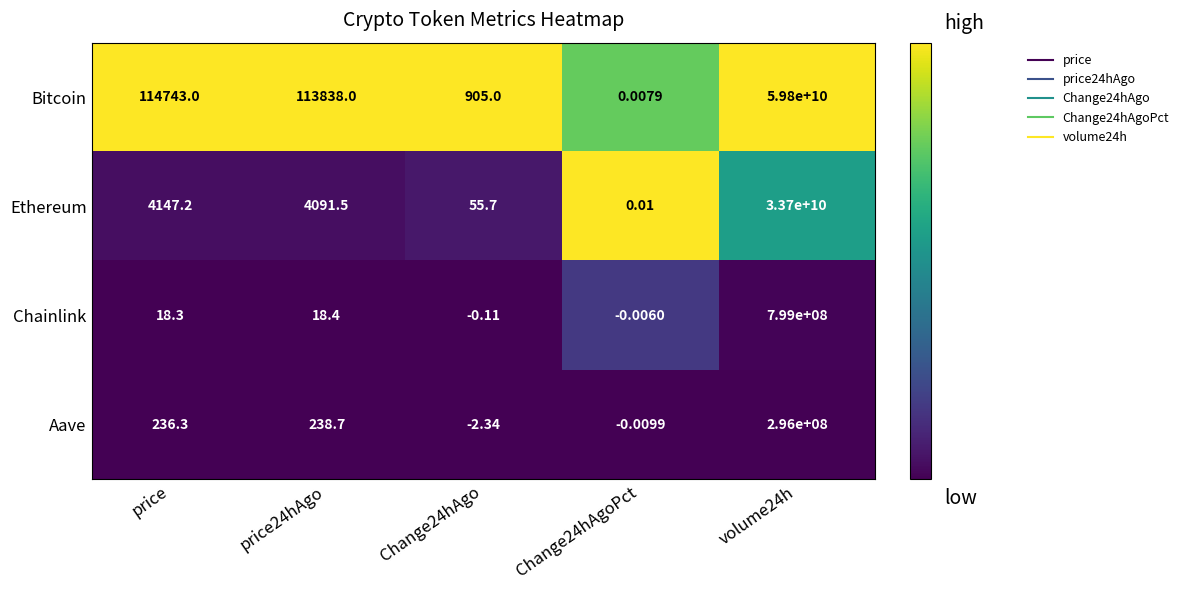

Rank the series by their maximum value, from highest to lowest.

Bitcoin, Ethereum, Chainlink, Aave